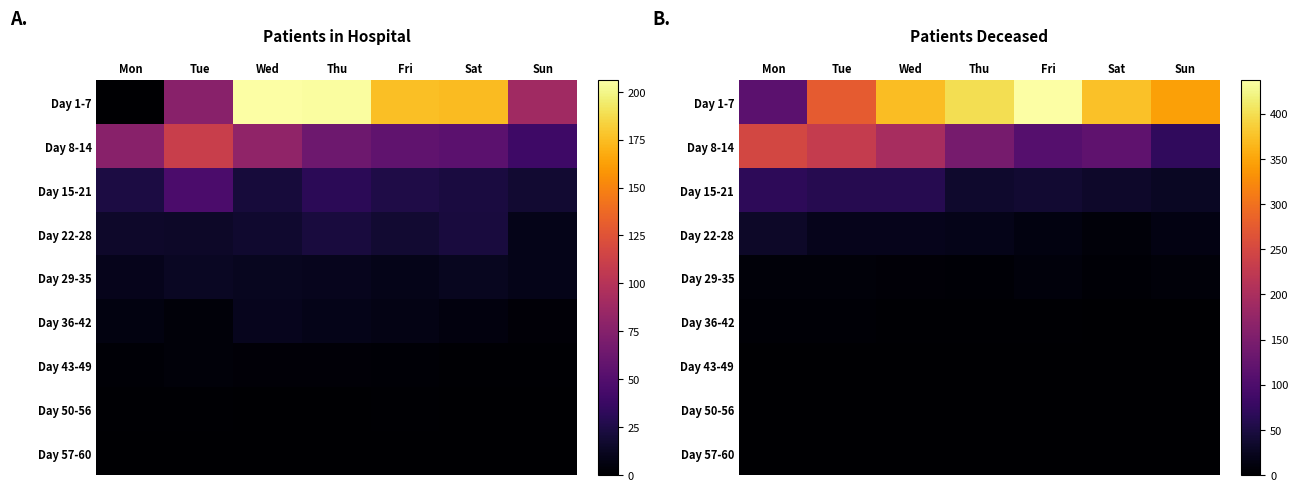

Is the value of Day 50-56 at Fri greater than the value of Day 8-14 at Mon?

No